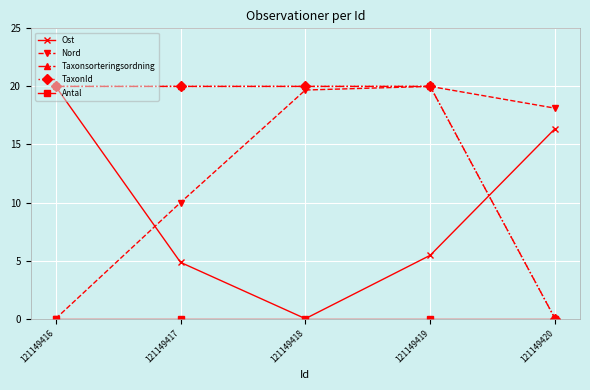

Between 121149416 and 121149417, which series saw the biggest shift?

Ost